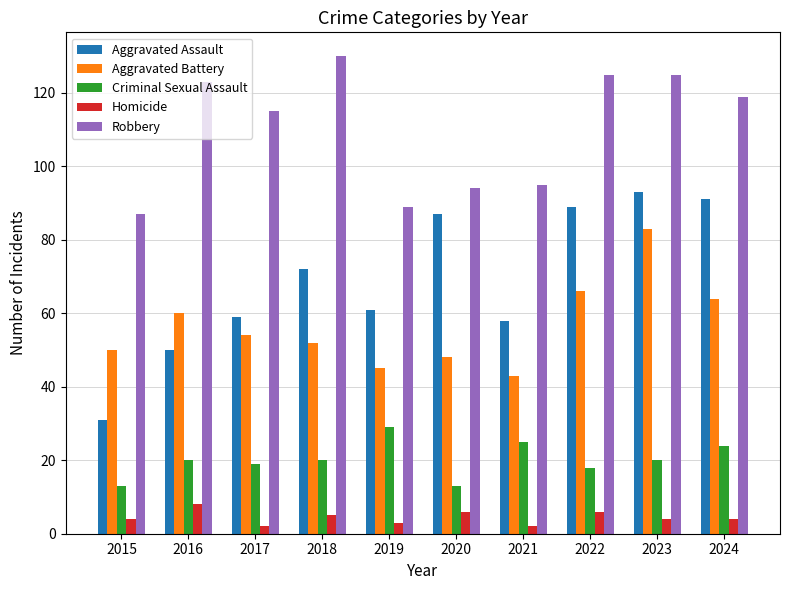

Which series has the largest range (max minus min)?

Aggravated Assault